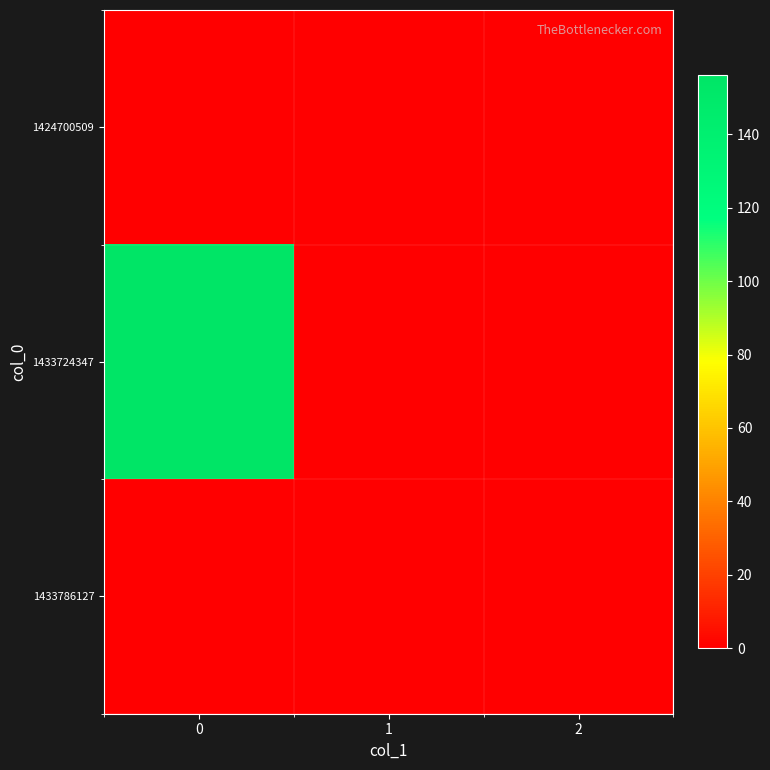

How many data points does each series have?

3